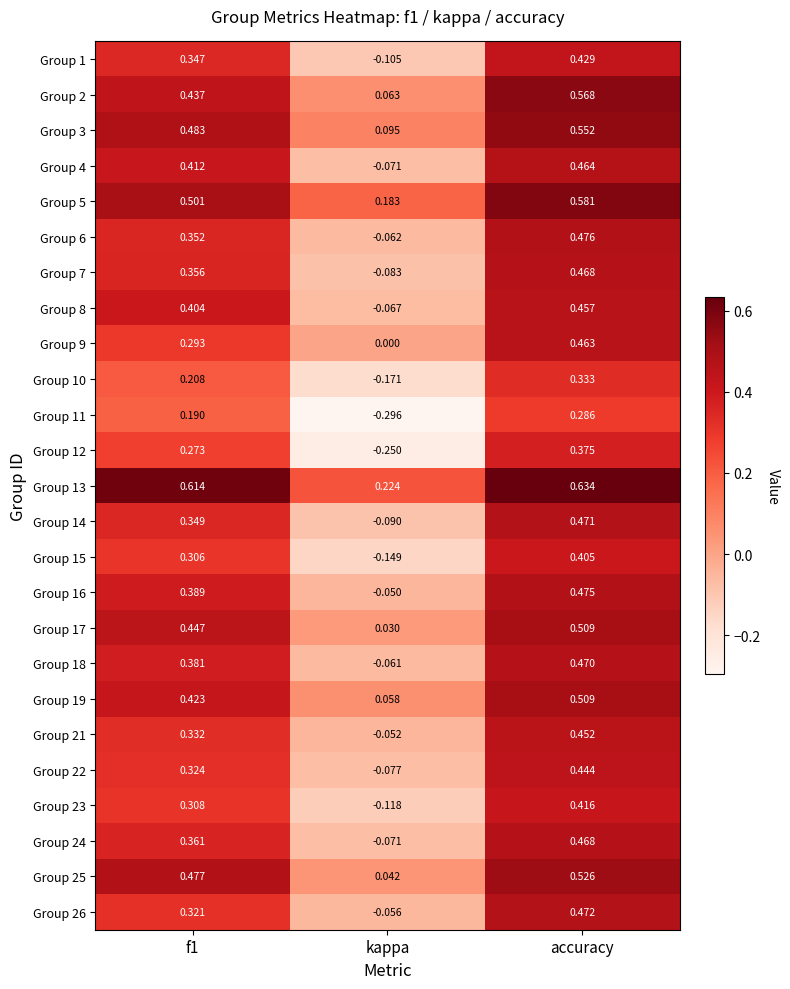

At which label is Group 16 closest to 0?

kappa